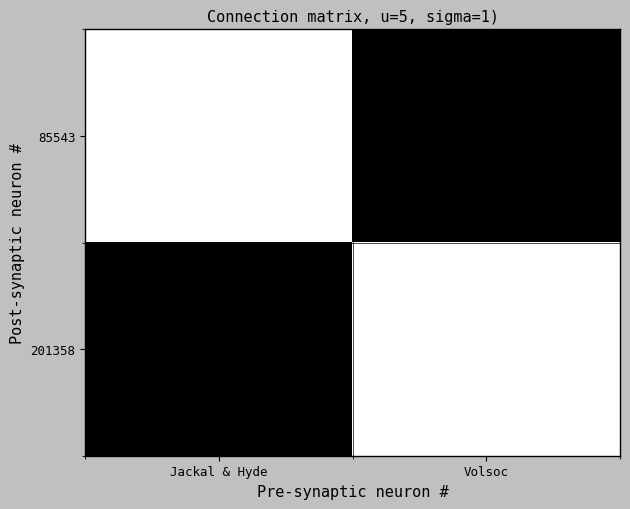

What is the total value across all series at Jackal & Hyde?

1284108